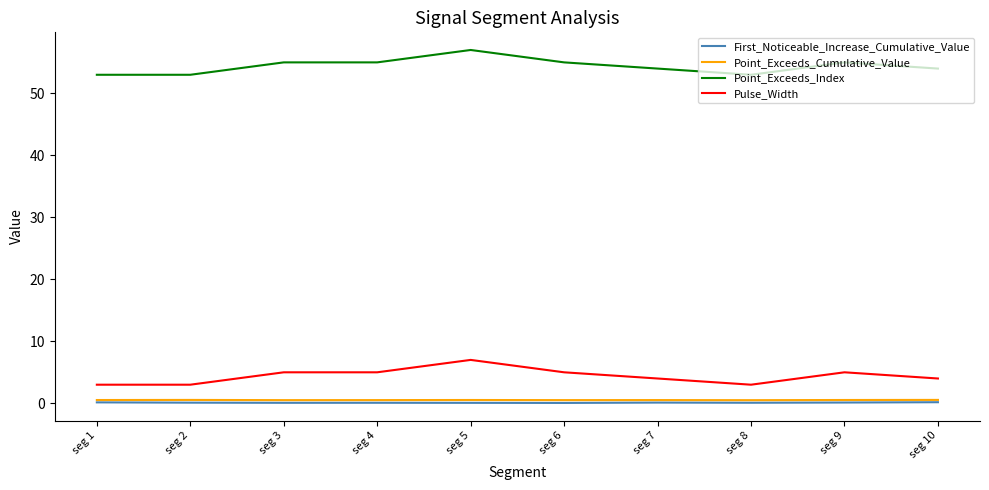

Which series has the largest total across all categories?

Point_Exceeds_Index